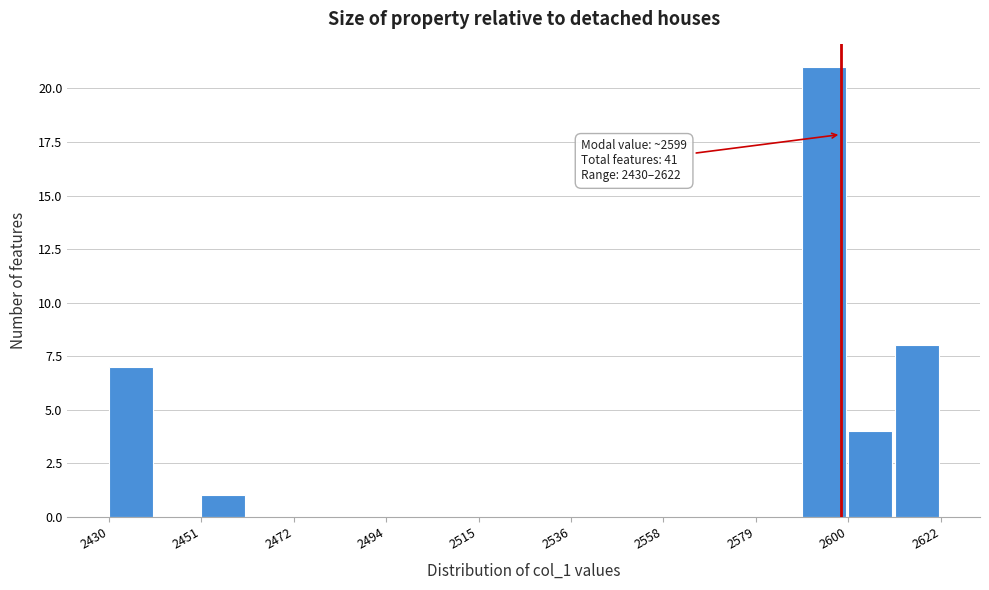

Around what value on the x-axis is the tallest bar? Give the approximate position of its centre, as read against the axis.

2595